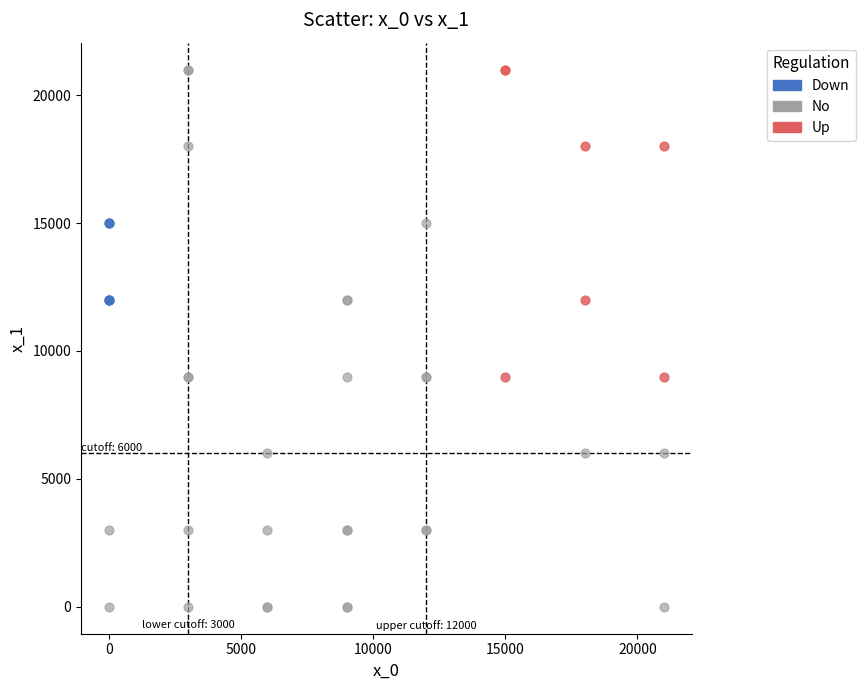

Which series contains the lowest Y value?

No